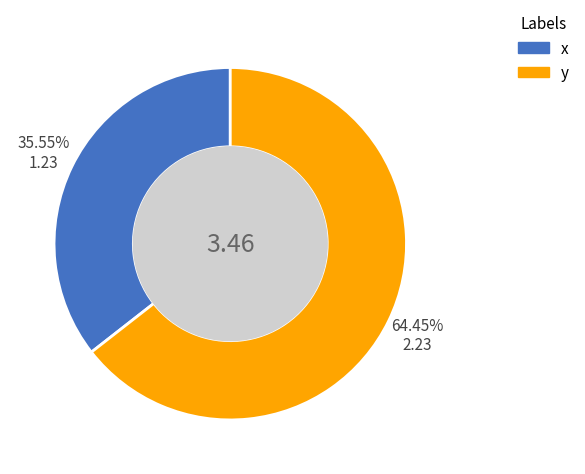

To the nearest percent, what is the difference between the x and y slice percentages?

29%